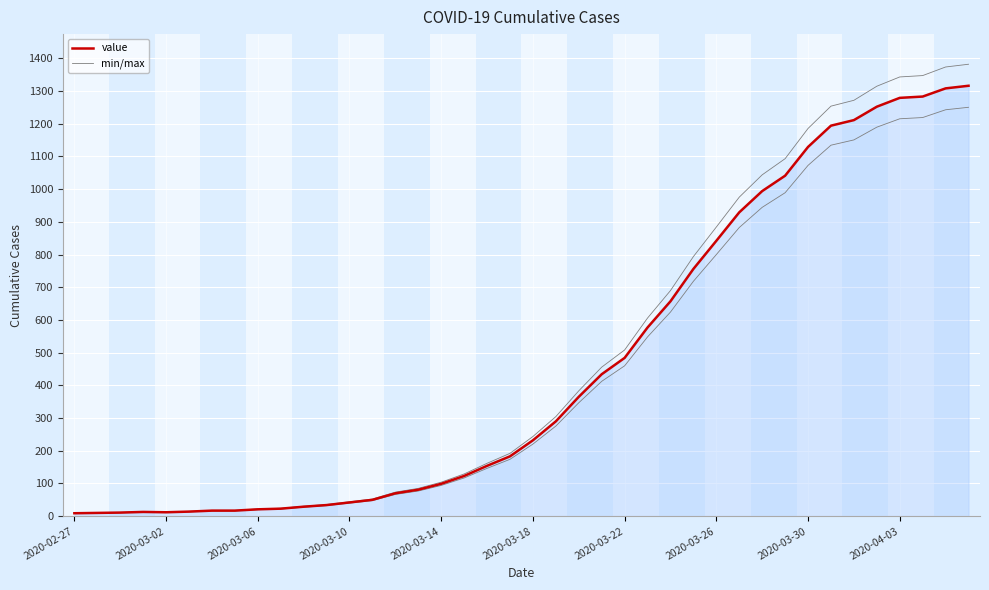

Which series has the largest range (max minus min)?

min/max